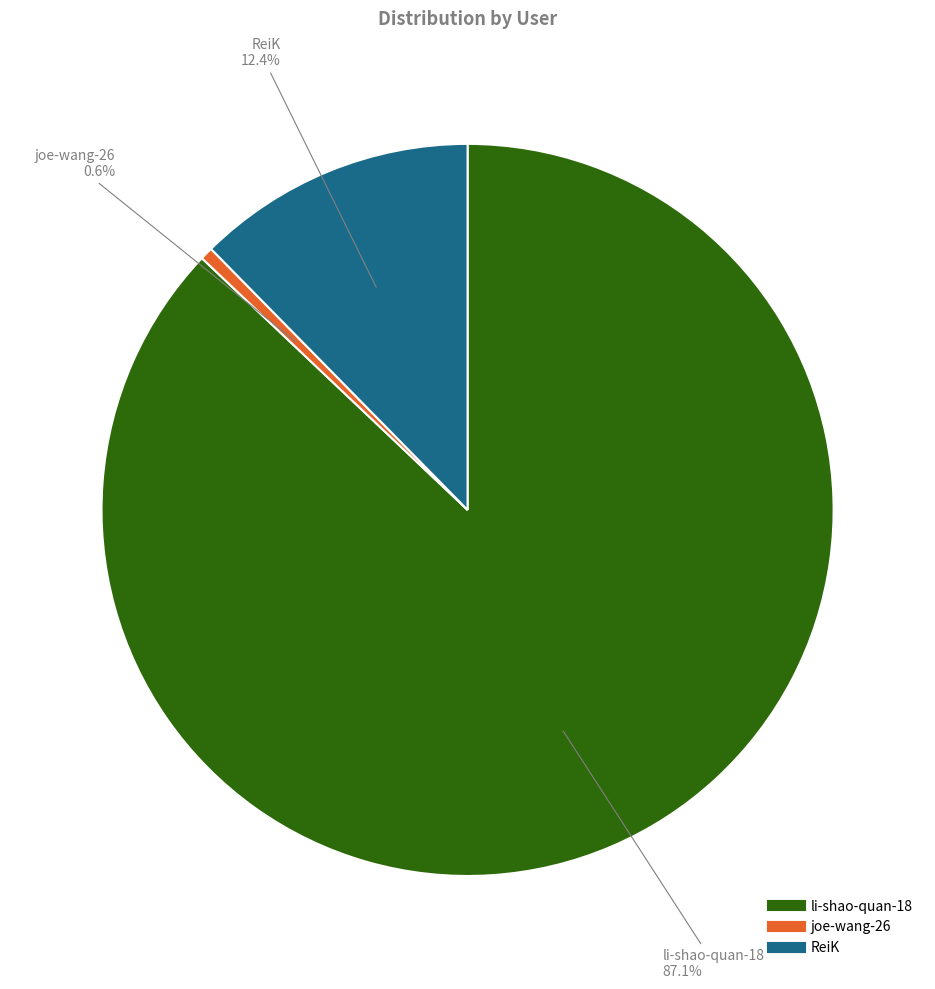

To the nearest percent, what portion does li-shao-quan-18 represent?

87%